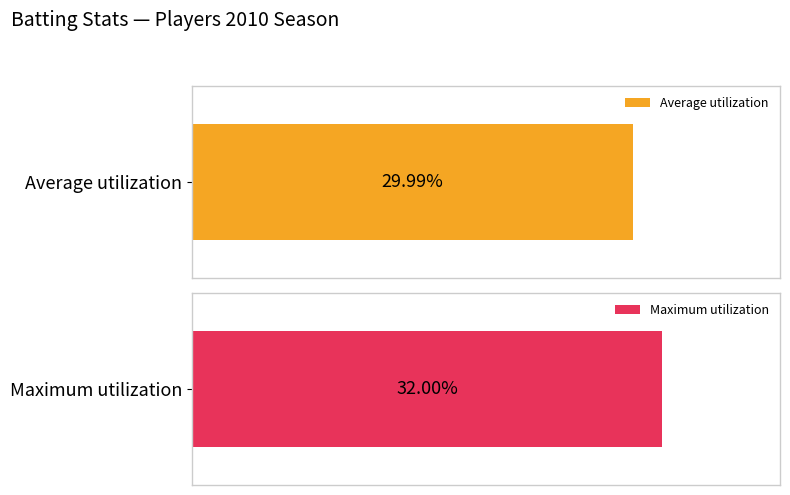

Does the chart contain stacked bars?

No